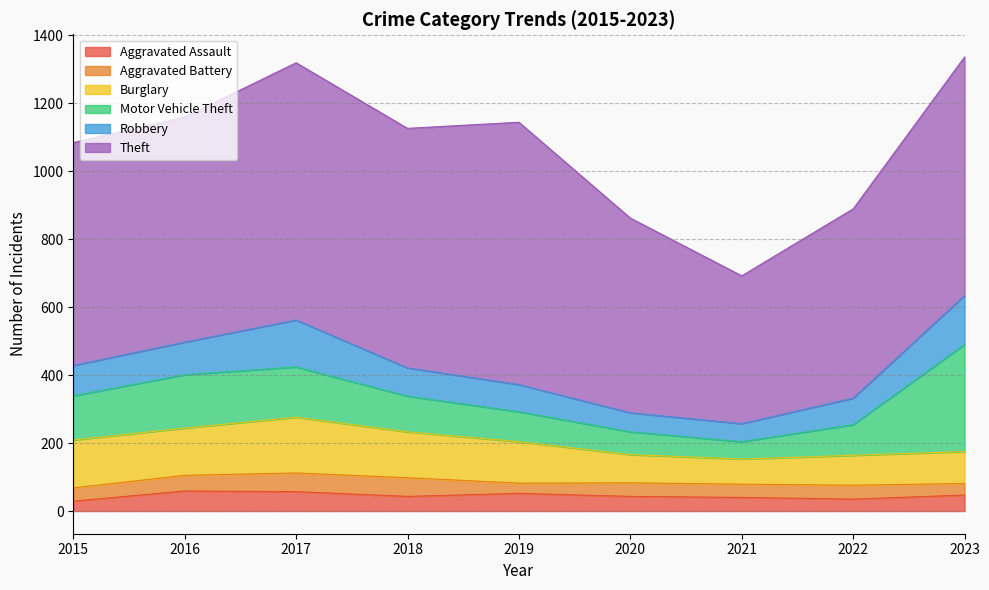

Which category has the highest value in the Robbery series?

2023